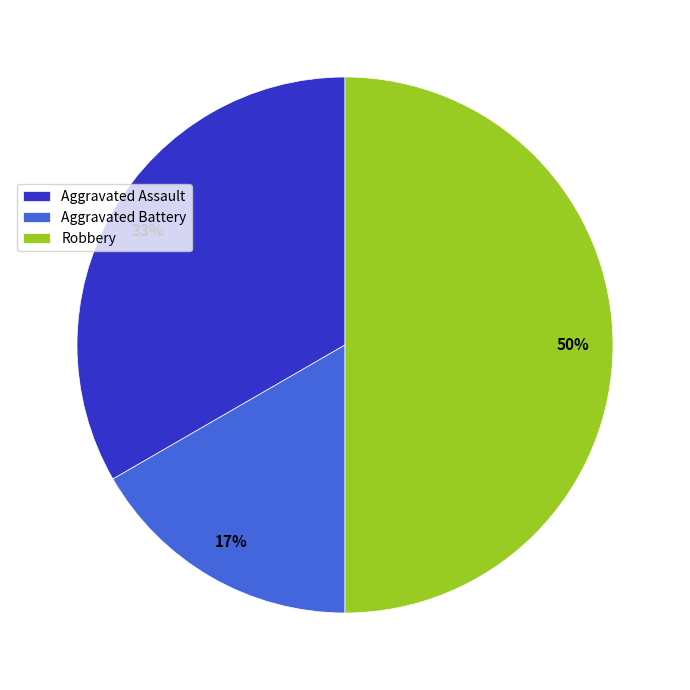

Between Aggravated Assault and Aggravated Battery, which is larger?

Aggravated Assault